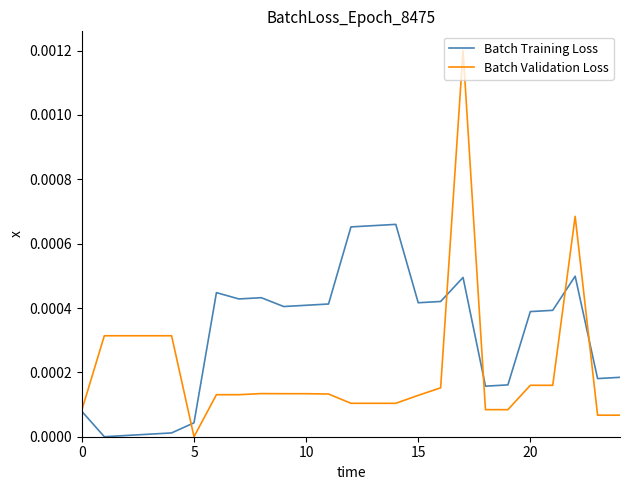

Which series has the largest total across all categories?

Batch Training Loss